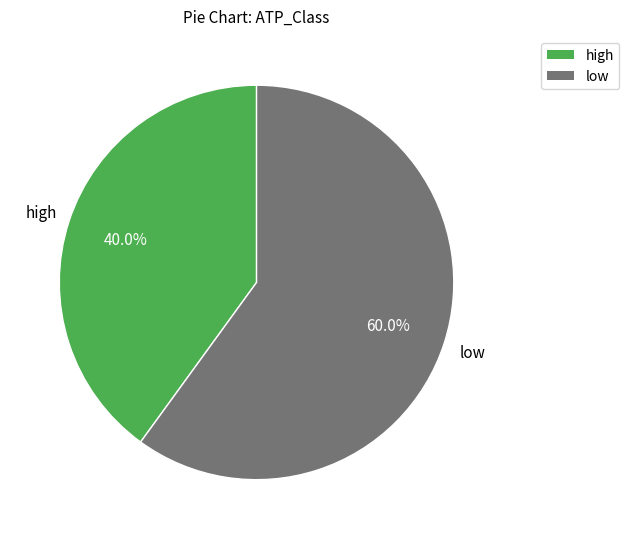

Between high and low, which is larger?

low